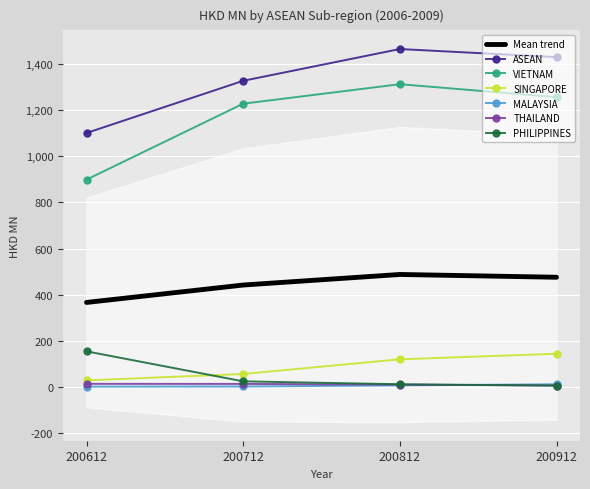

At 200612, list the series in order from smallest to largest.

MALAYSIA, THAILAND, SINGAPORE, PHILIPPINES, VIETNAM, ASEAN